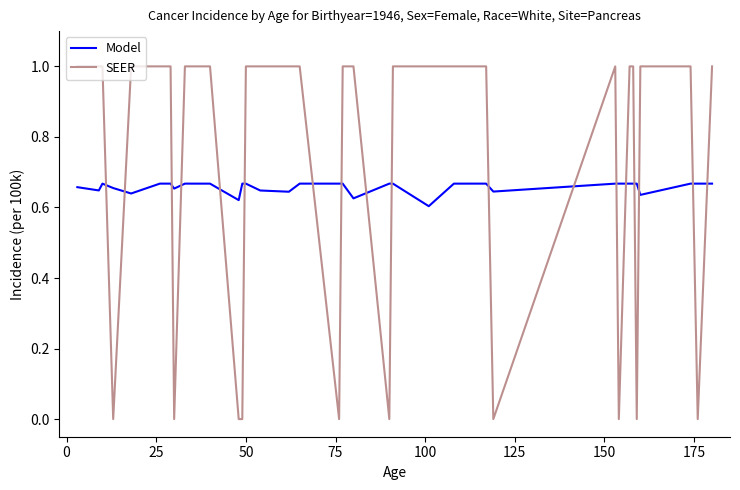

Rank the series by their maximum value, from lowest to highest.

Model, SEER